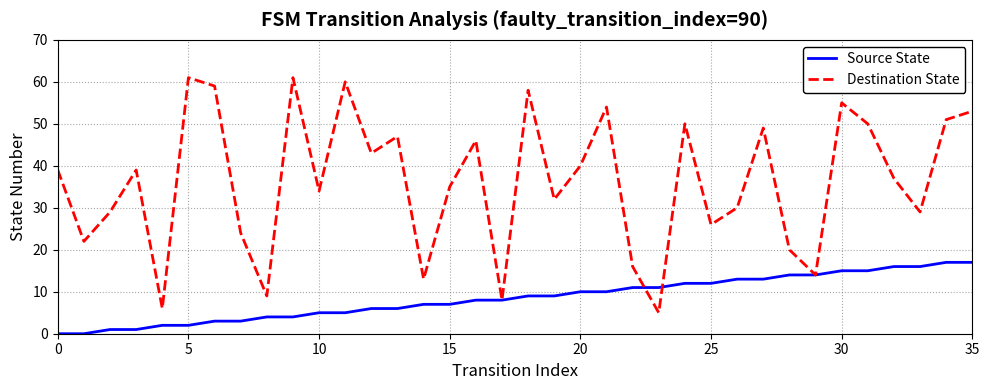

Rank the series by their maximum value, from highest to lowest.

Destination State, Source State